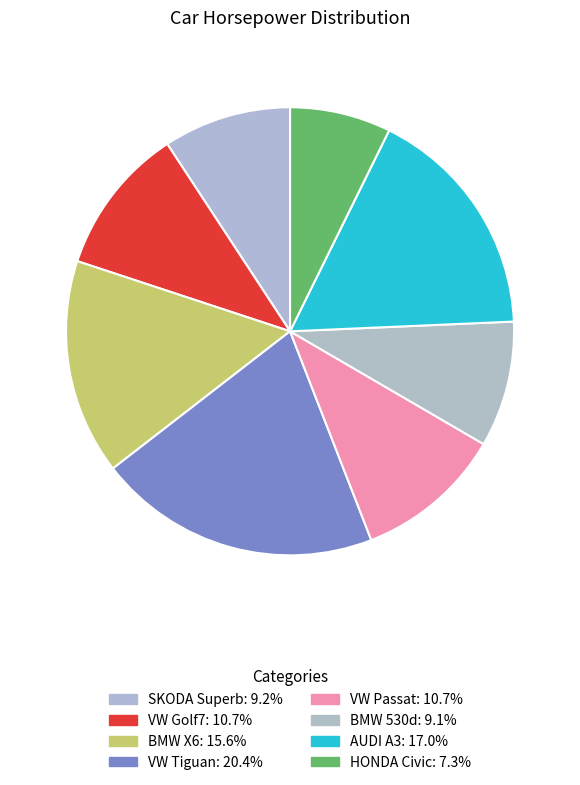

Is the sum of AUDI A3 and HONDA Civic greater than half?

No